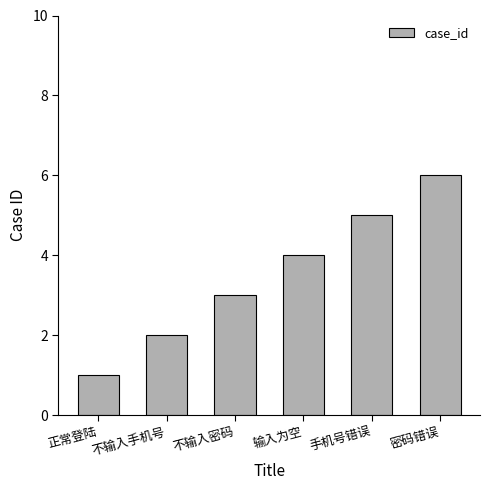

What is the average value?

4